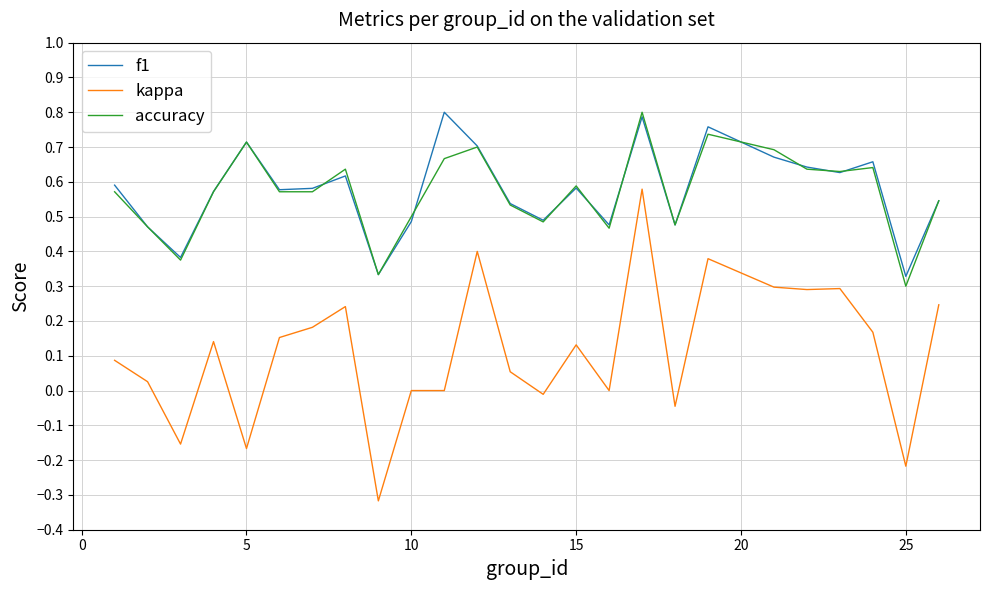

Does the chart display data point markers on the line(s)?

No